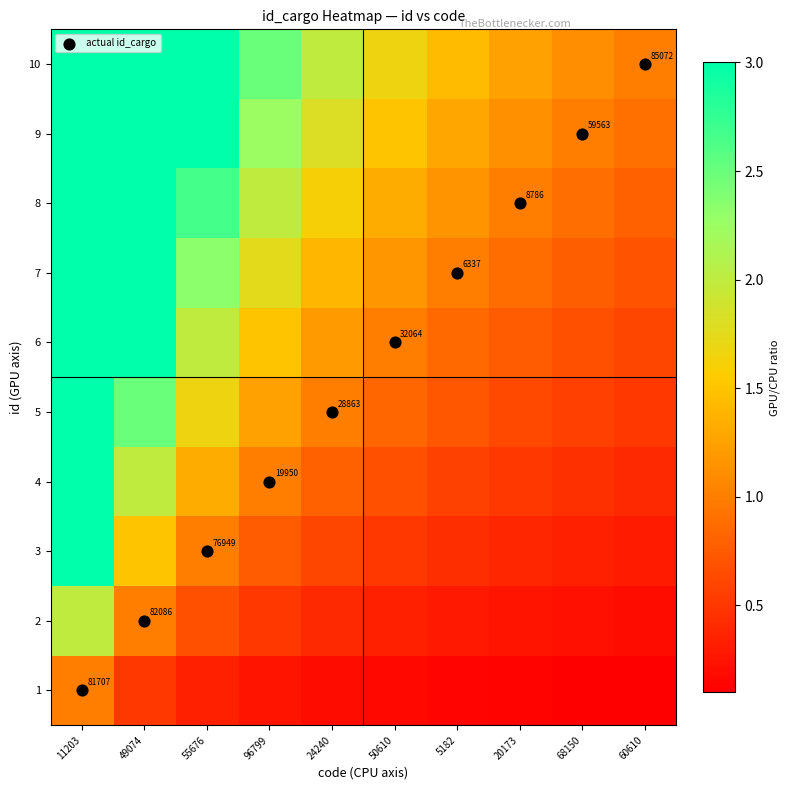

What value does the 10 series have at 60610?

1.0